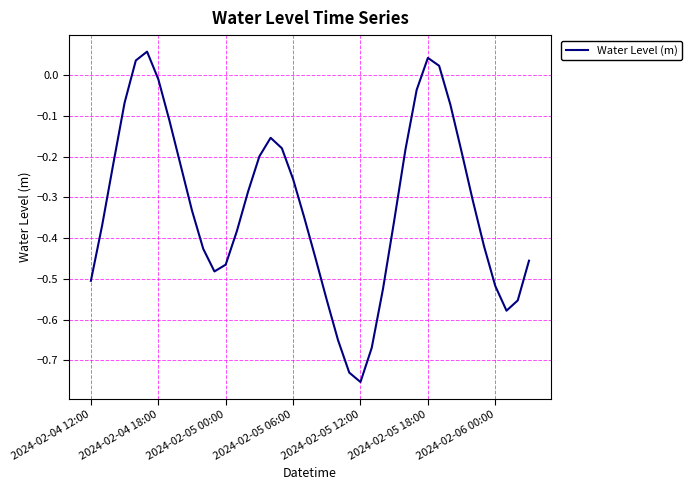

What is the difference between the maximum and minimum values?

0.8